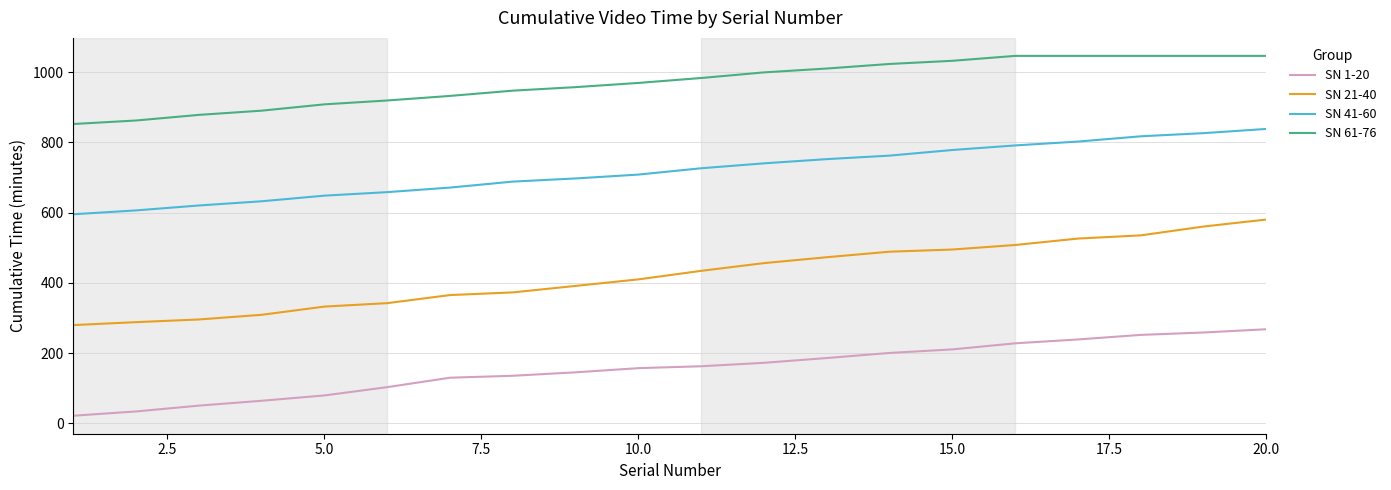

What is the minimum value shown in the chart?

21.5